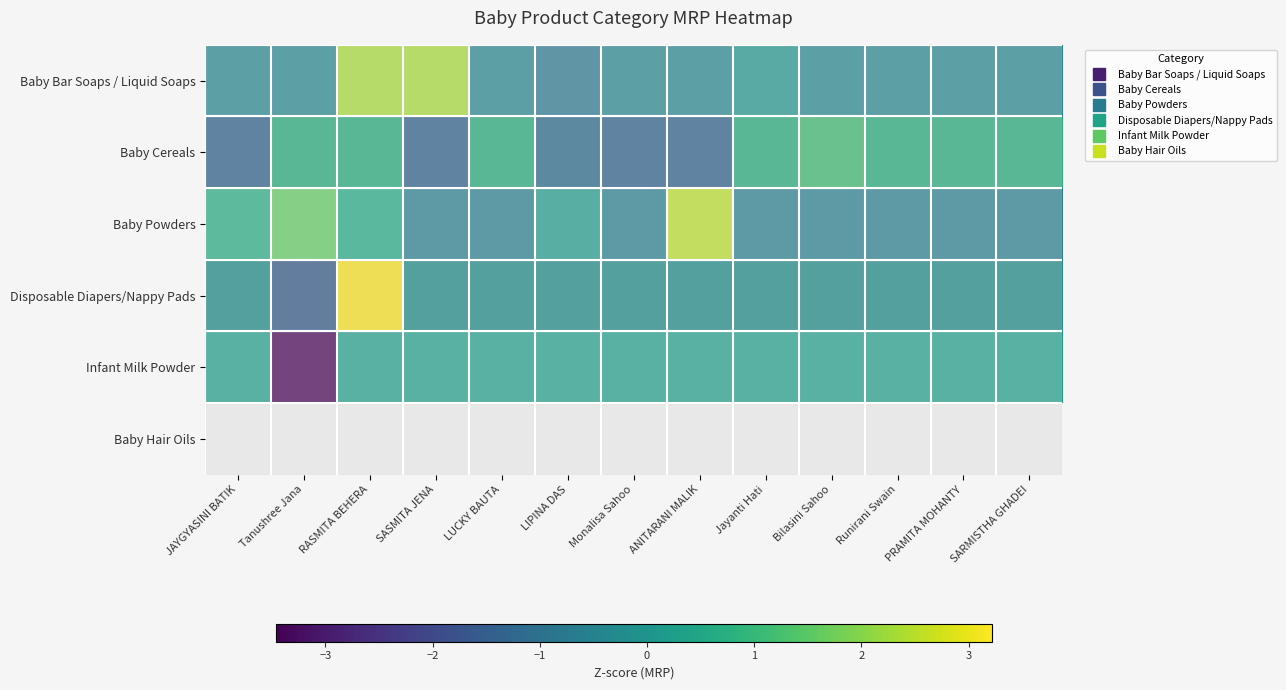

Which has a higher value, Jayanti Hati or LUCKY BAUTA?

Jayanti Hati